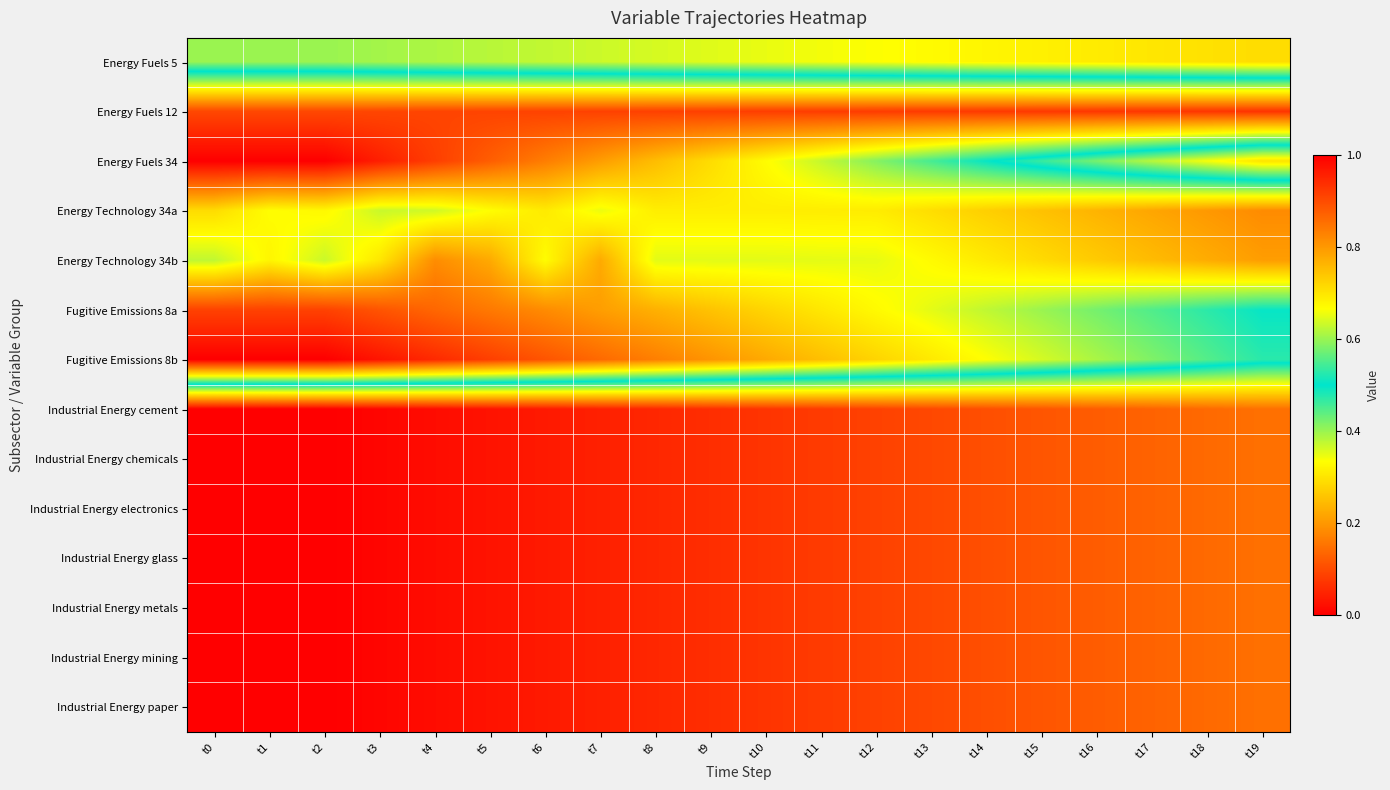

Which series has the widest spread of values?

Energy Fuels 34